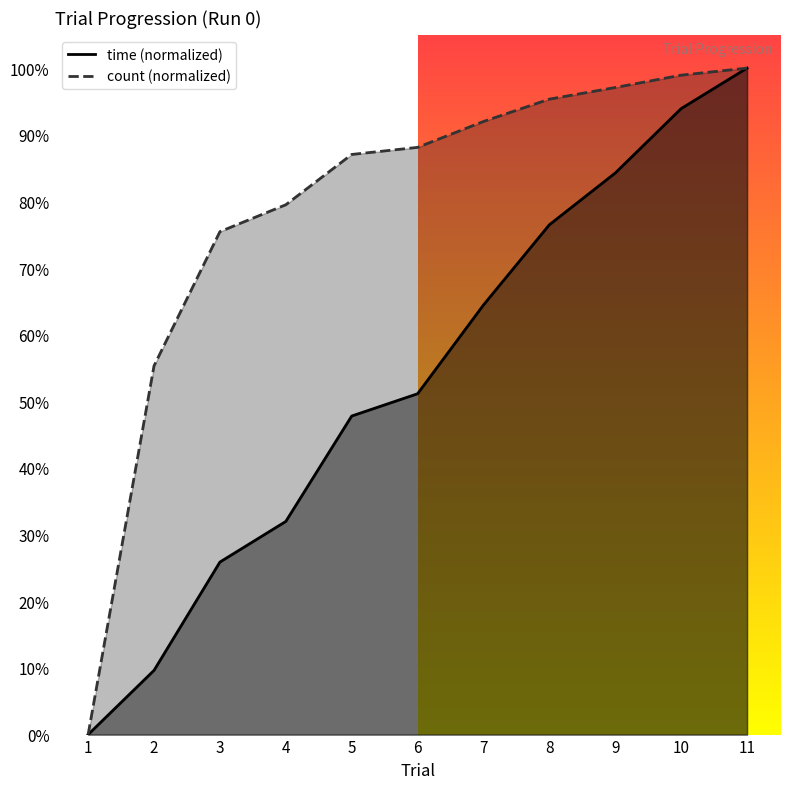

At which category is the sum across all series the highest?

11